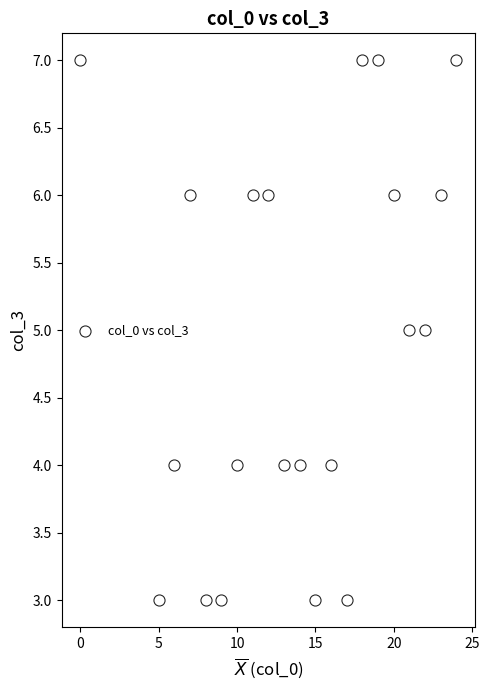

What is the range of X values (max minus min)?

24